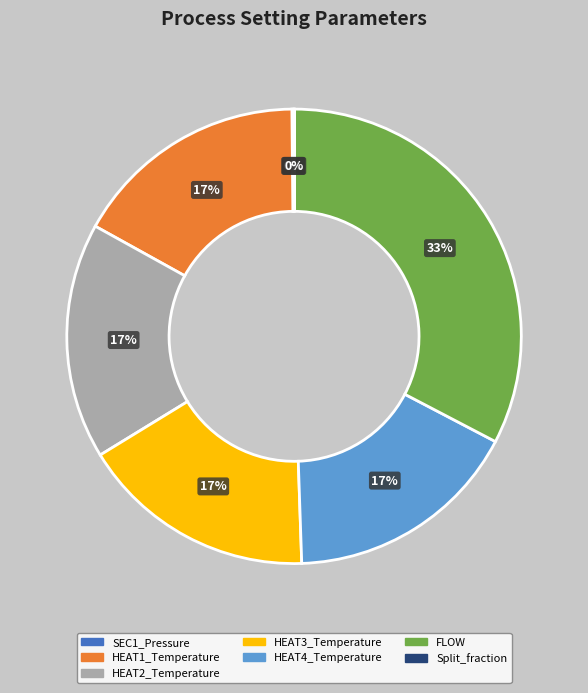

True or false: HEAT2_Temperature accounts for 7% of the total.

False